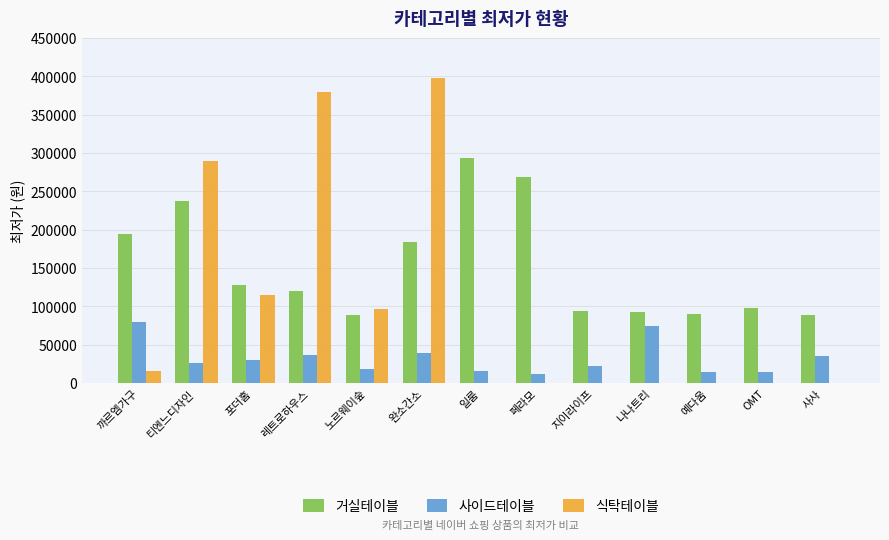

Which label corresponds to the largest value in the chart?

완소간소